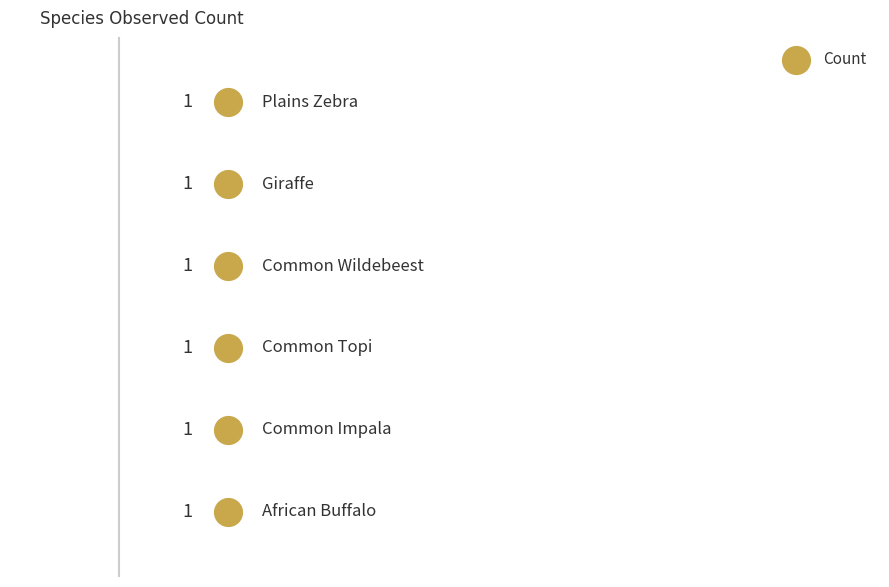

What is the range of Y values (max minus min)?

5